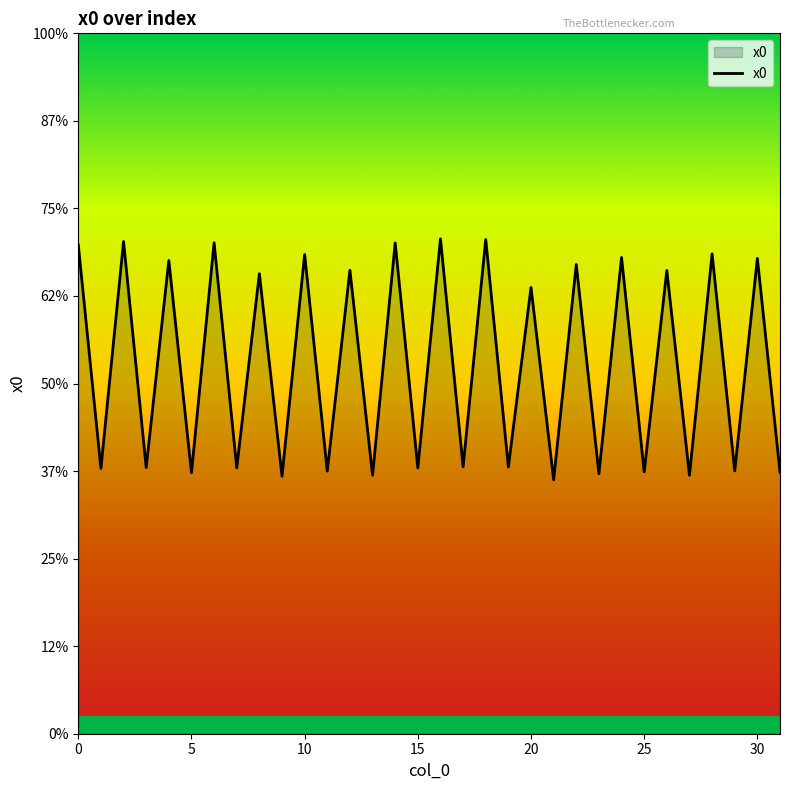

Does the chart display data point markers on the line(s)?

No